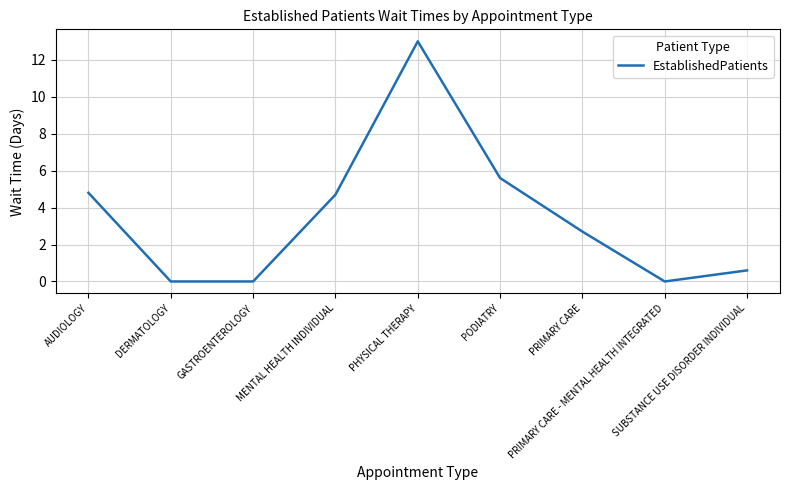

What is the difference between the values at AUDIOLOGY and SUBSTANCE USE DISORDER INDIVIDUAL?

4.2